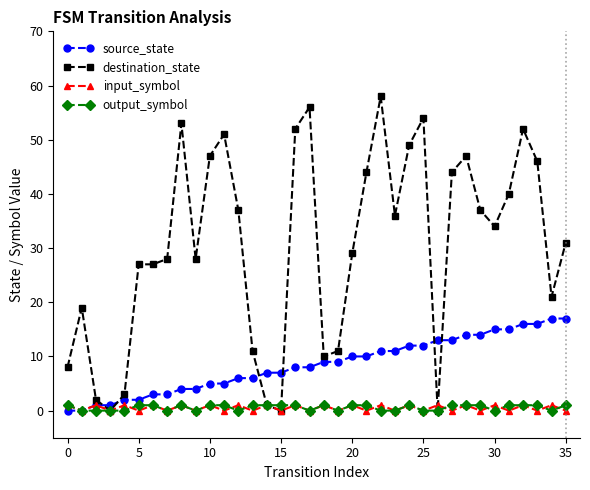

What is the greatest value displayed?

58